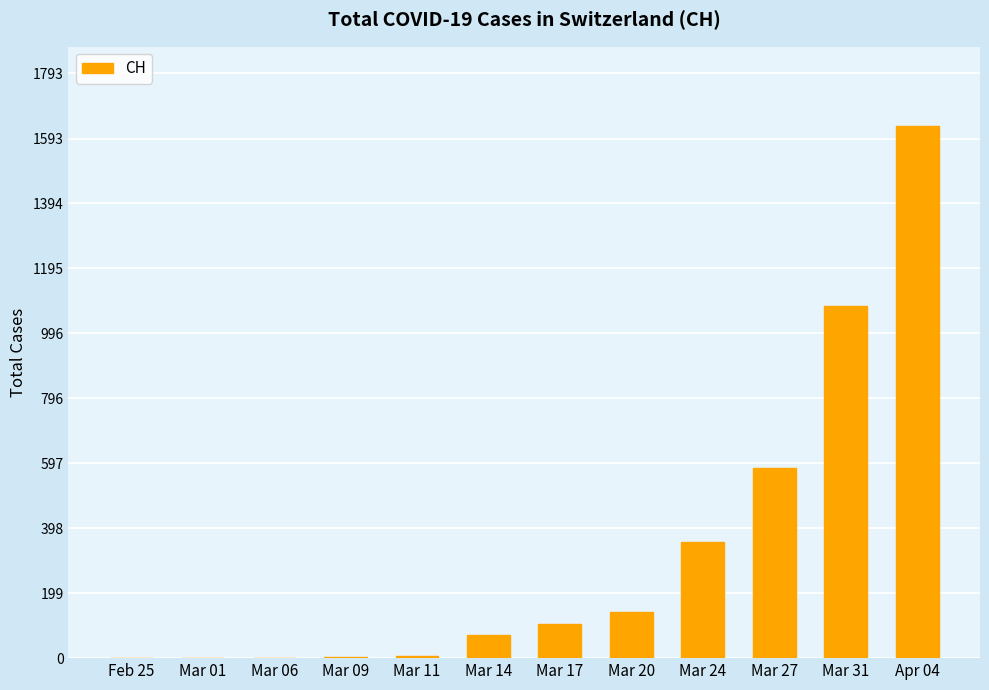

Are the bars horizontal?

No